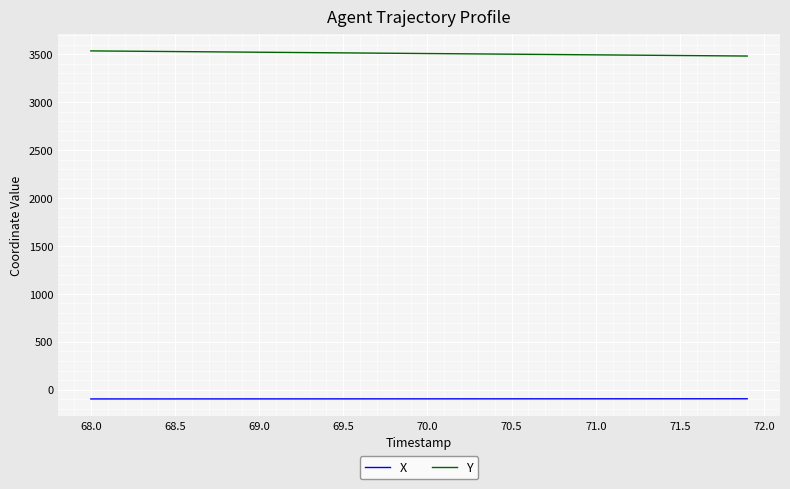

What is the minimum value for Y?

3480.2